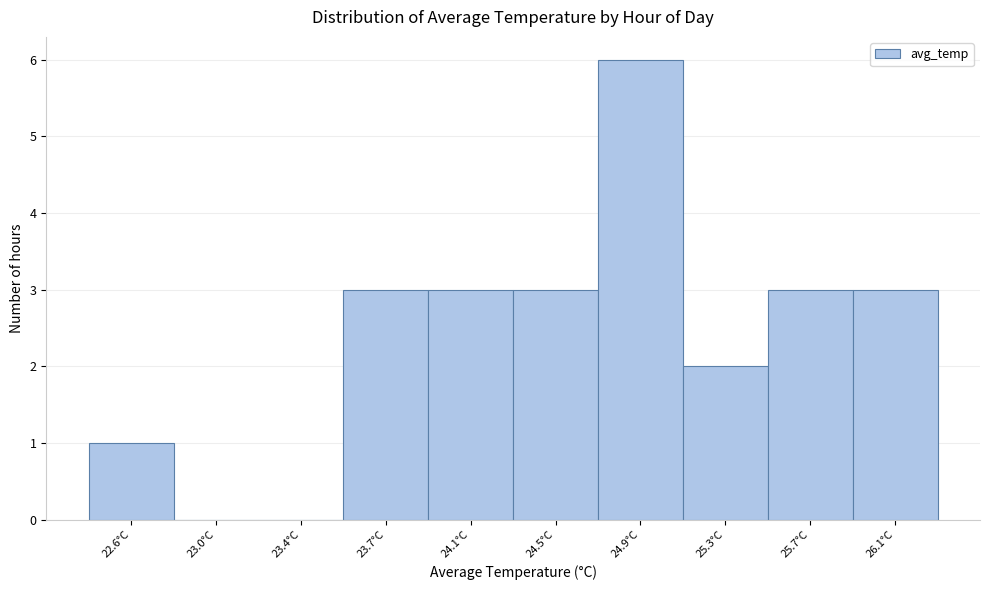

Reading left to right, what are all the values shown in this chart?

22.6°C=1	23.0°C=0	23.4°C=0	23.7°C=3	24.1°C=3	24.5°C=3	24.9°C=6	25.3°C=2	25.7°C=3	26.1°C=3